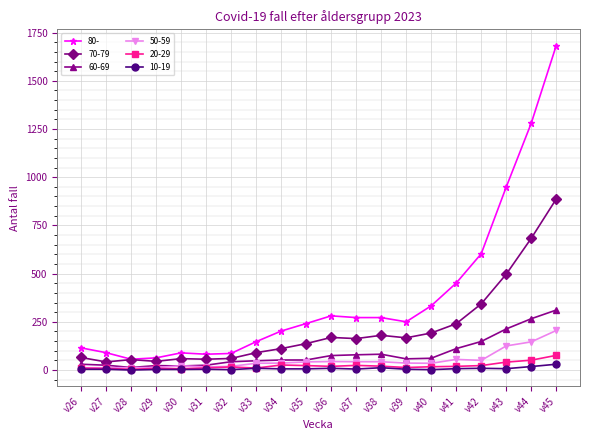

Which series has the largest range (max minus min)?

80-